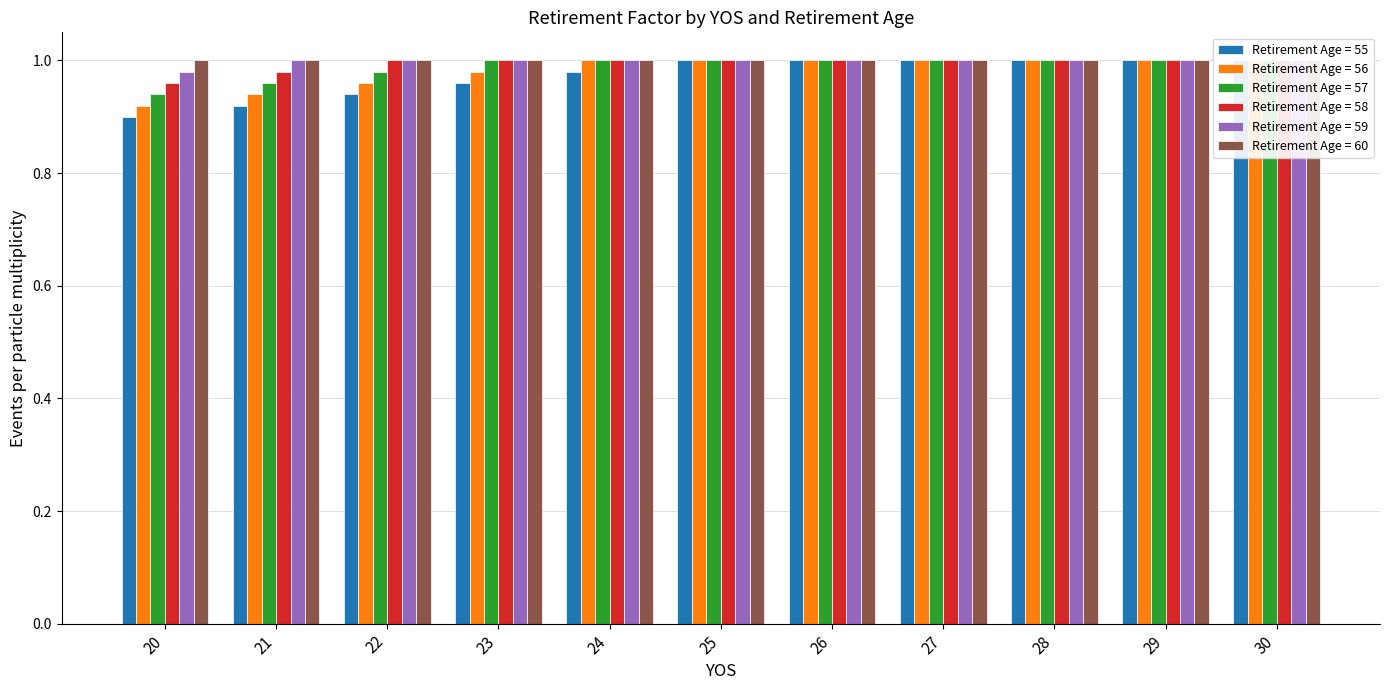

Between 25 and 22, which is larger?

25